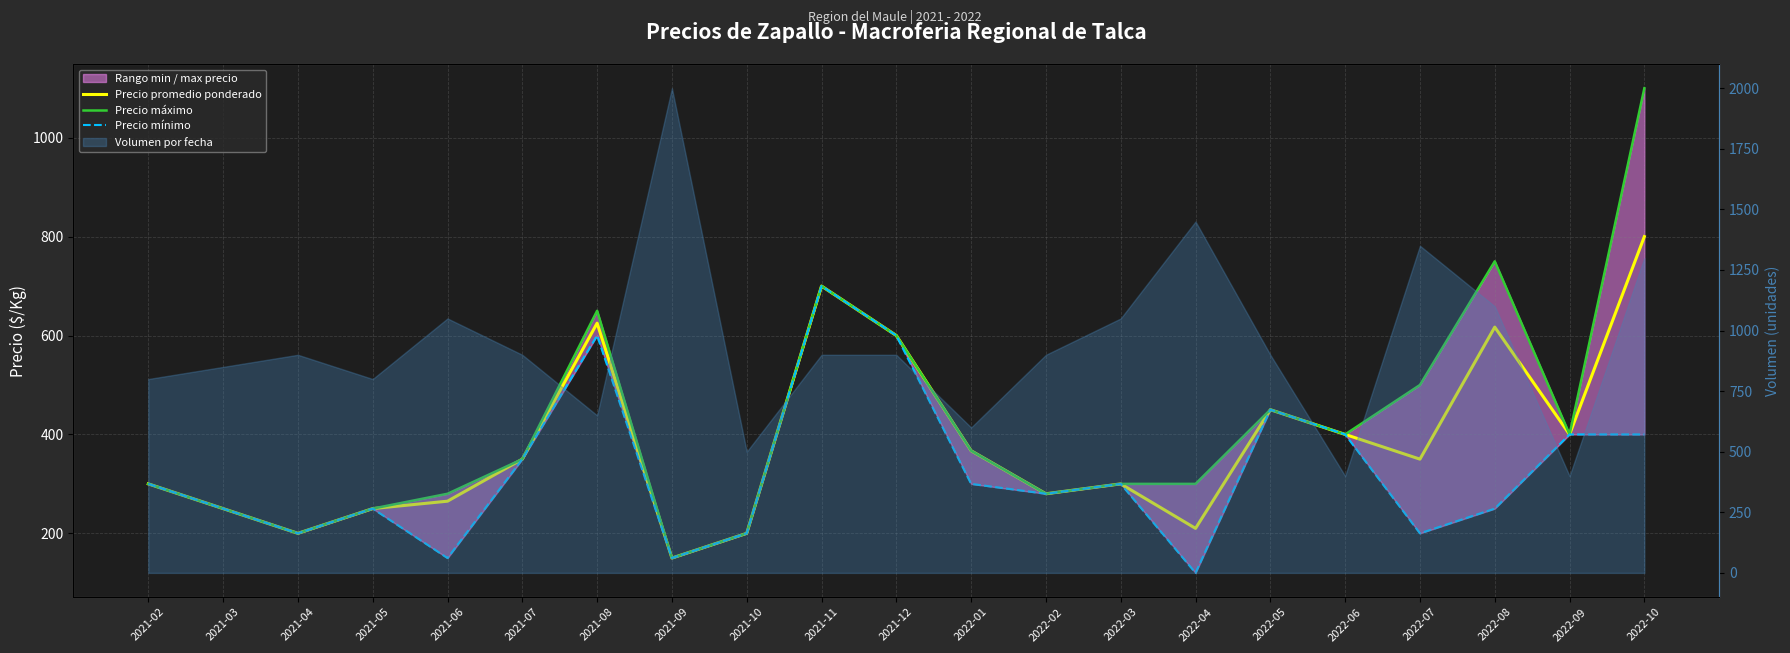

Which category has the highest value in the Precio promedio ponderado series?

2022-10